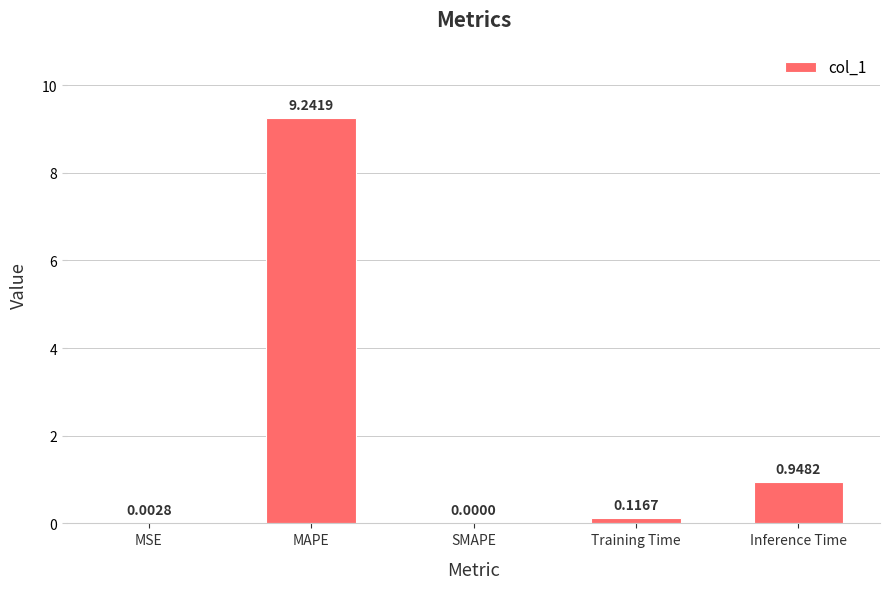

At which category does the chart reach its peak across all series?

MAPE